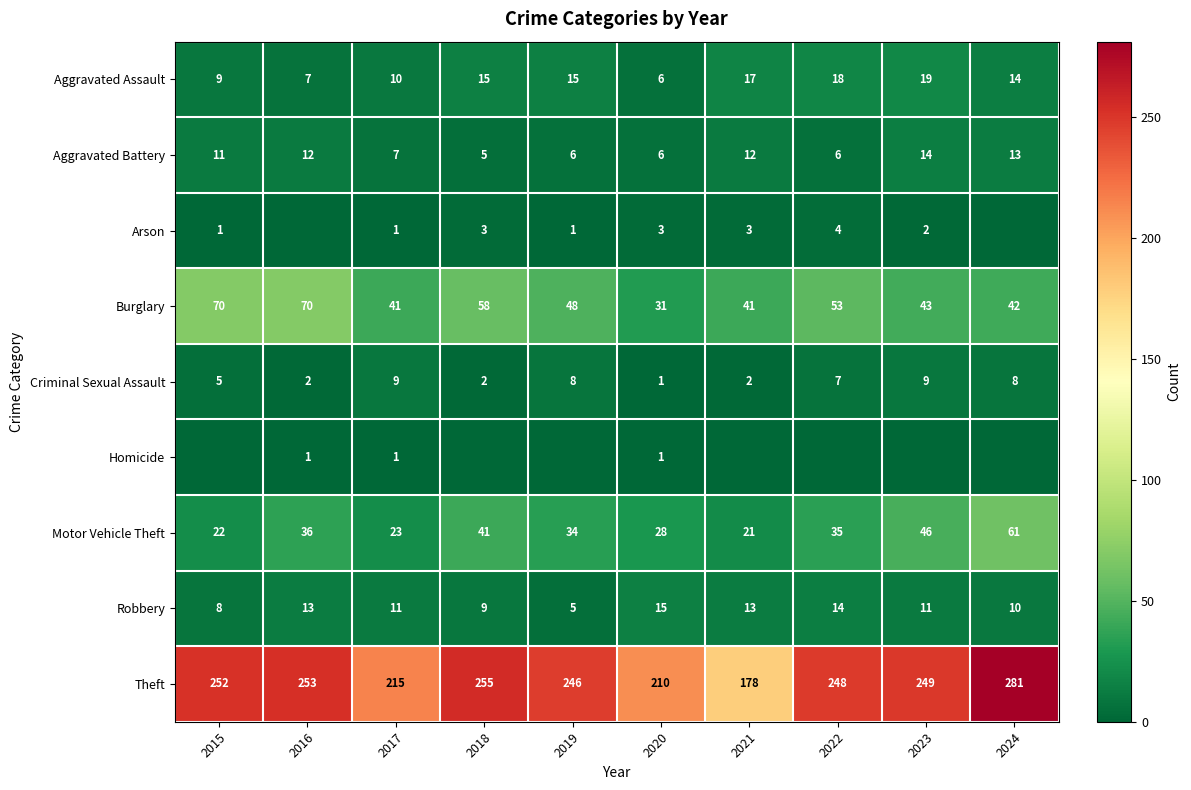

What is the sum of all Robbery values?

109